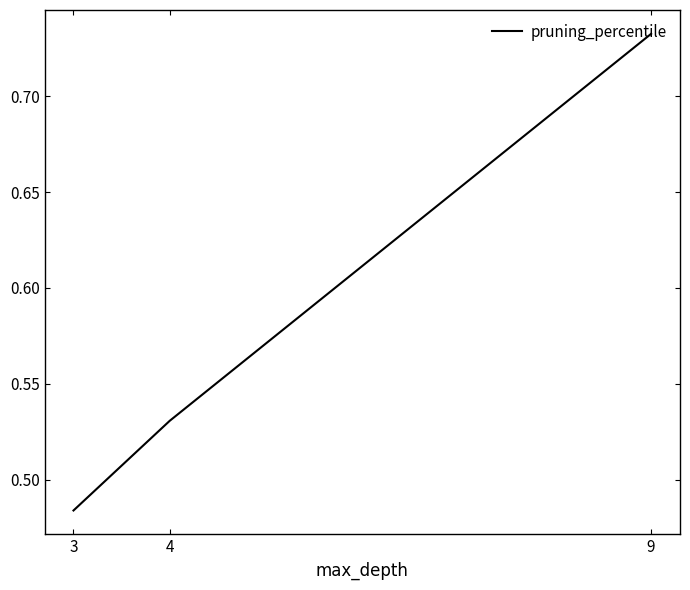

What is the sum of the values at 4 and 3?

1.0